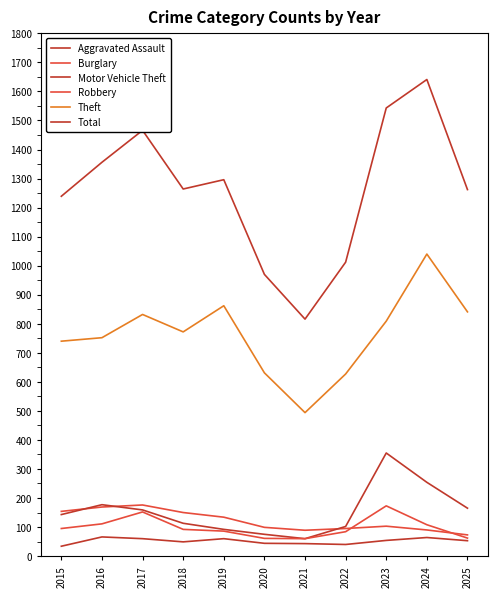

The value of Total at 2017 is 1466. True or false?

True